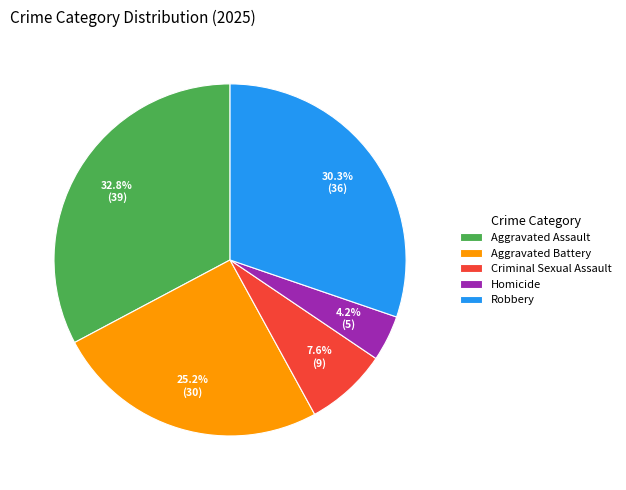

To the nearest percent, what percentage of the pie is Homicide?

4%